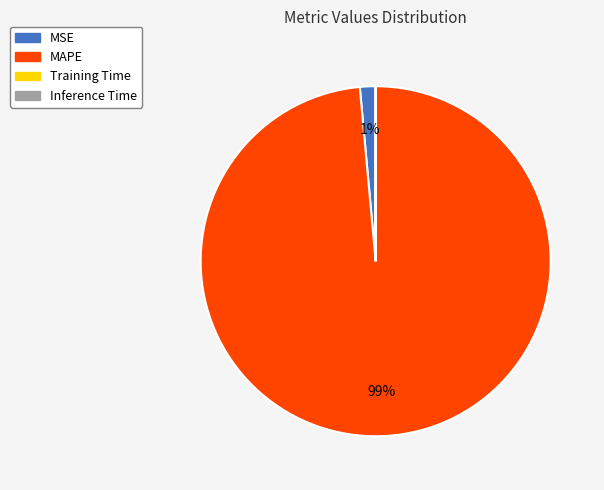

To the nearest percent, what is the average slice percentage?

25%